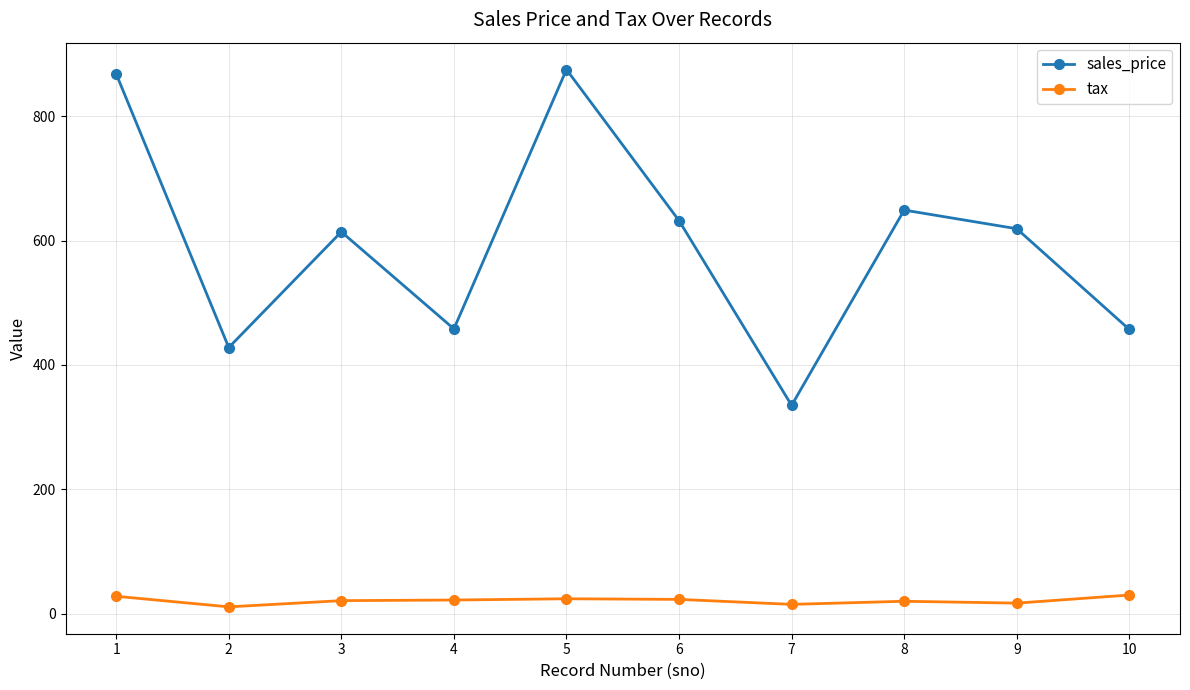

What is the maximum value for tax?

30